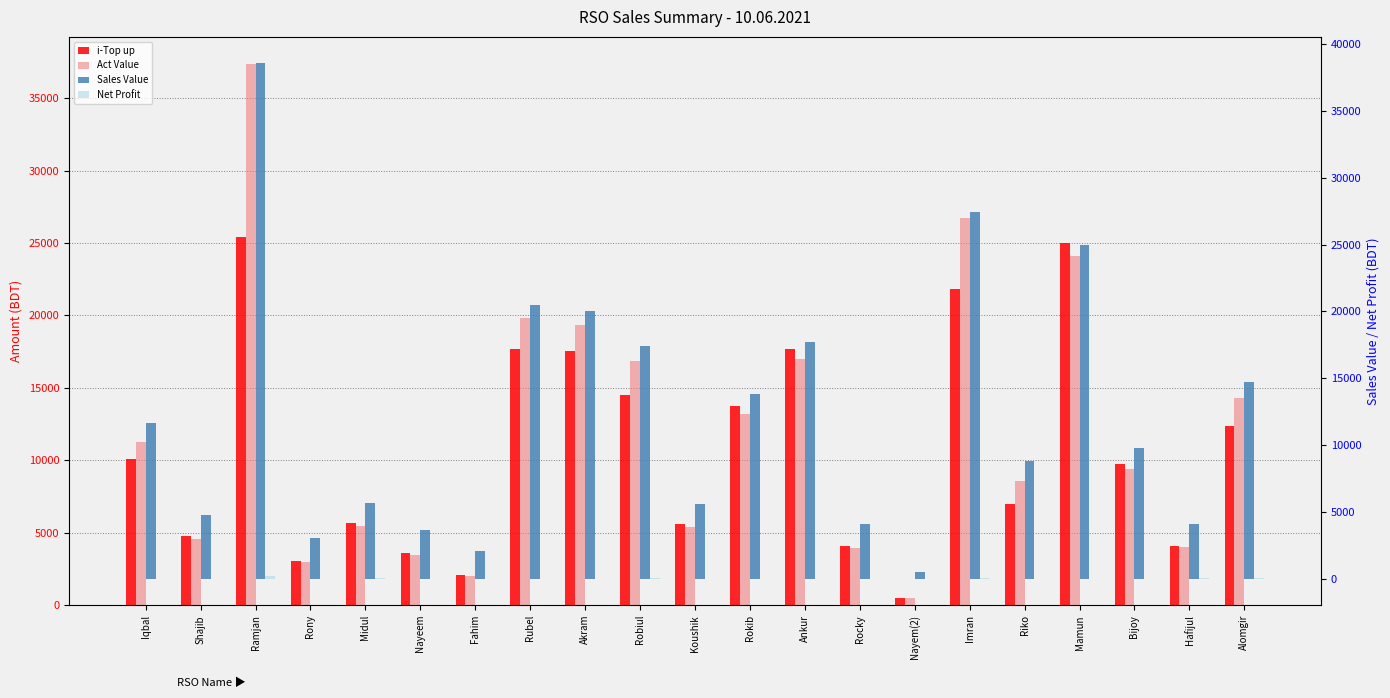

What is the sum of the Sales Value values at Nayeem and Akram?

23652.0